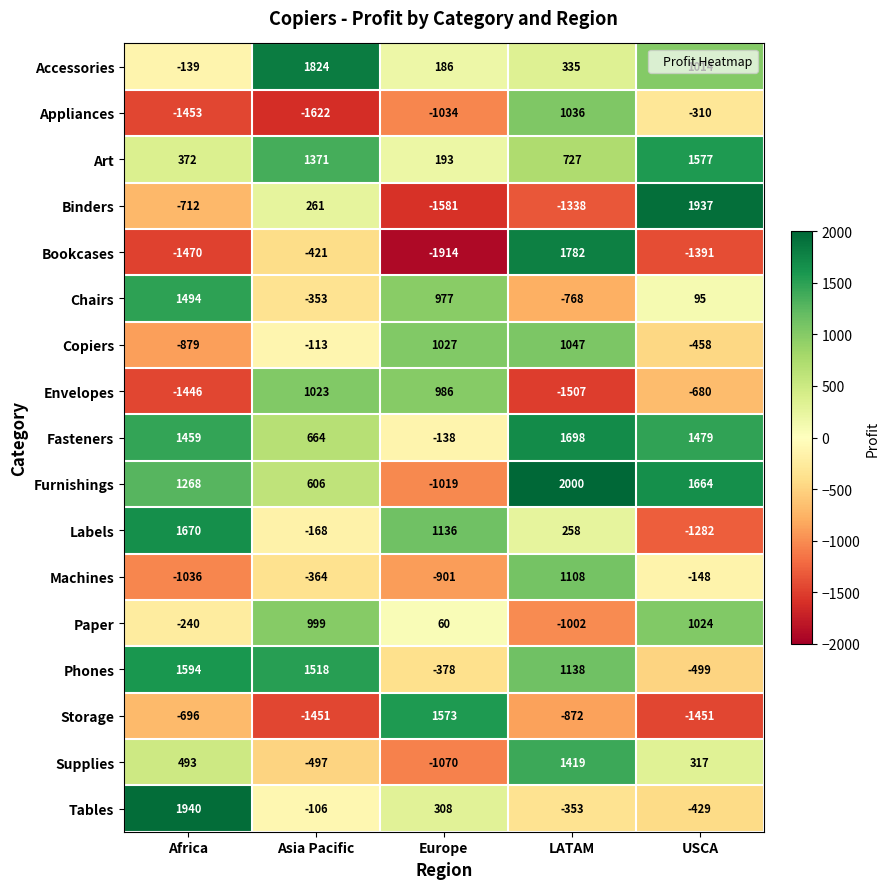

List the series in order of their peak value, lowest first.

Envelopes, Paper, Appliances, Copiers, Machines, Supplies, Chairs, Storage, Art, Phones, Labels, Fasteners, Bookcases, Accessories, Binders, Tables, Furnishings